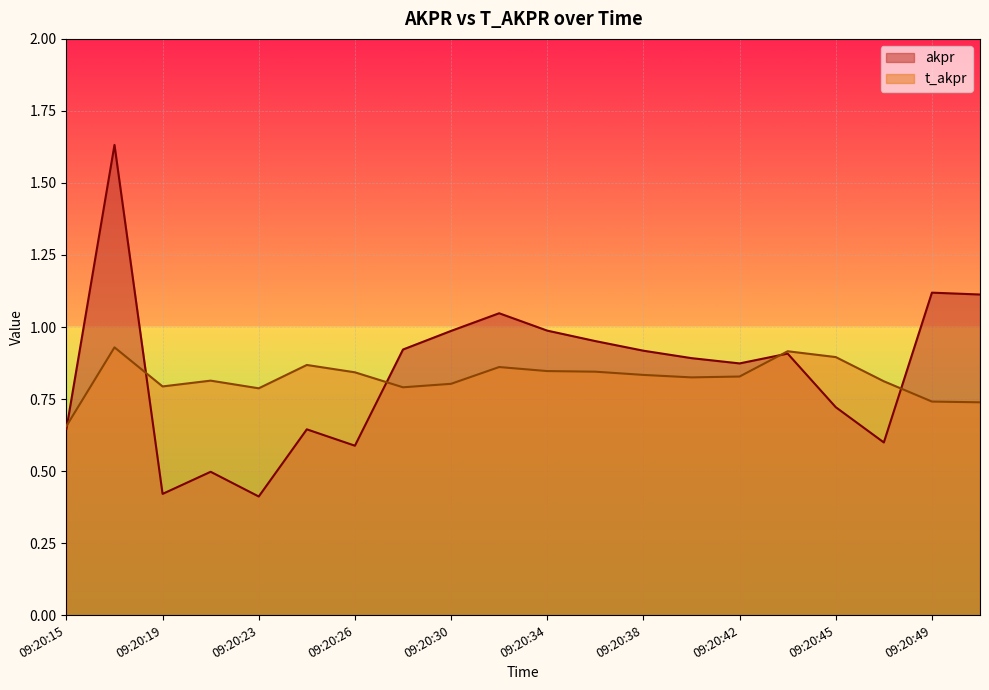

What are all the series names shown in the legend?

akpr, t_akpr